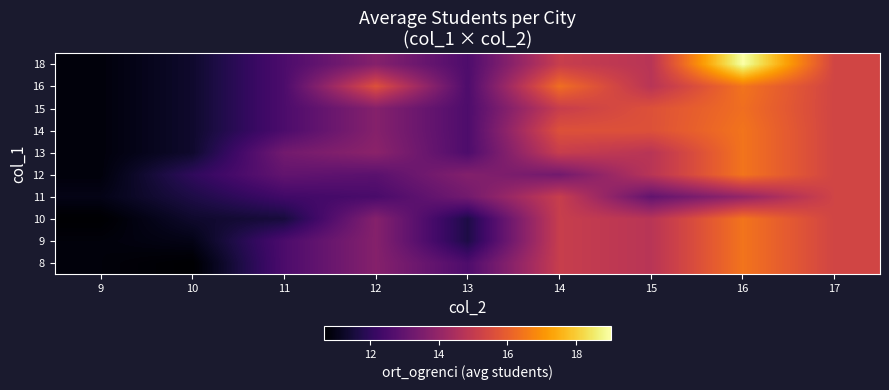

What is the total value across all series at 13?

125.8